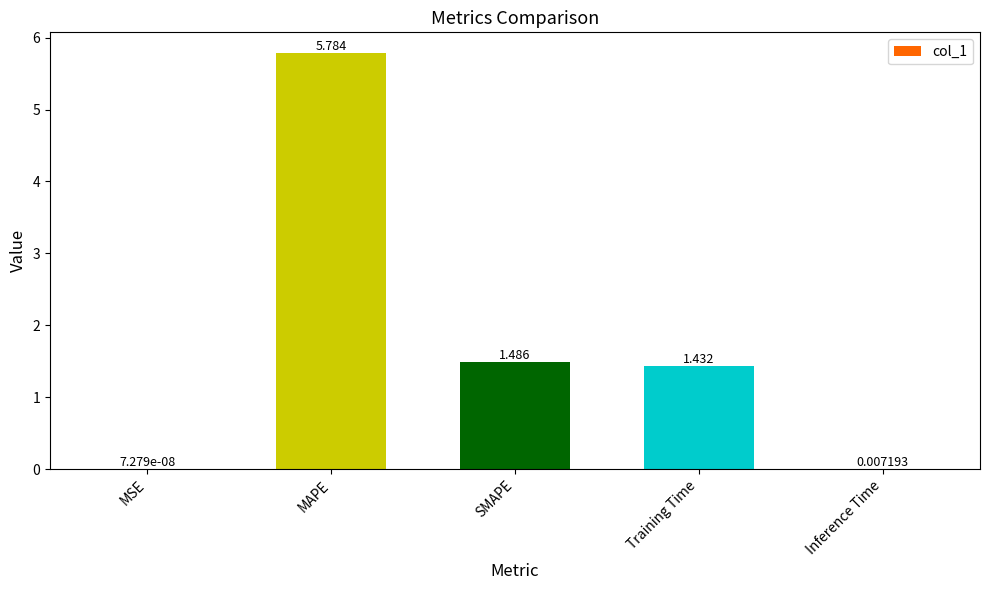

Where is the data nearest to the value 2?

SMAPE